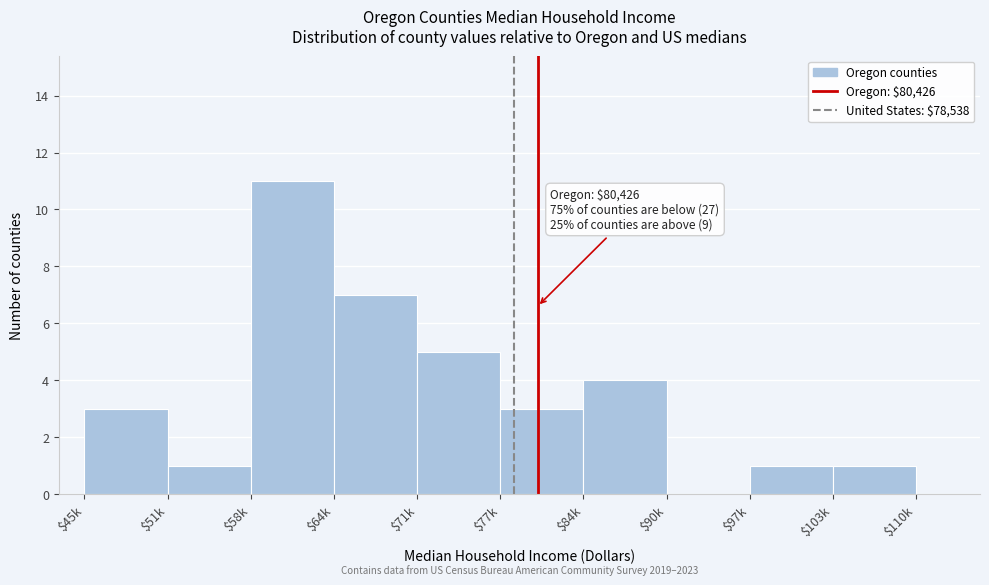

At which category does the chart reach its peak across all series?

$58k